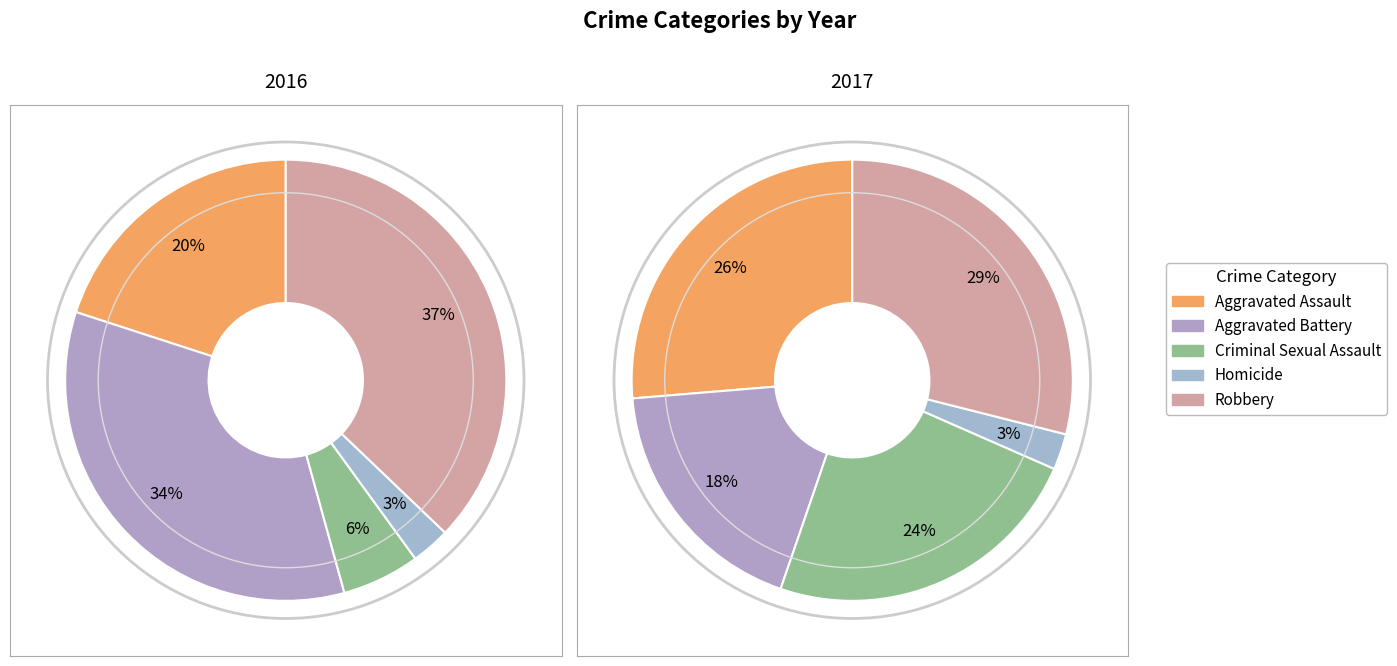

To the nearest percent, what is the difference between the 3 and values_2016 slice percentages?

24%